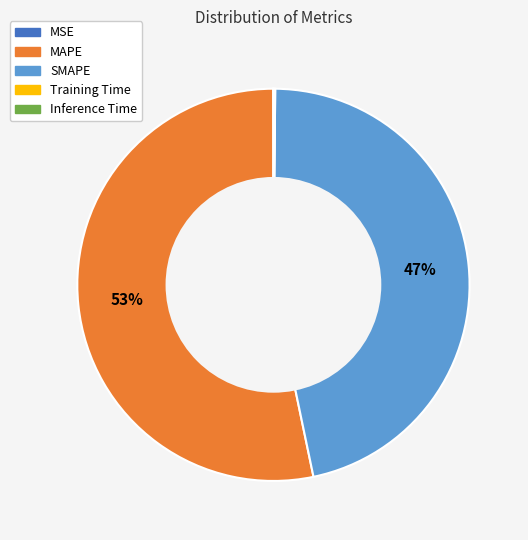

The SMAPE slice represents 47% of the pie. True or false?

True